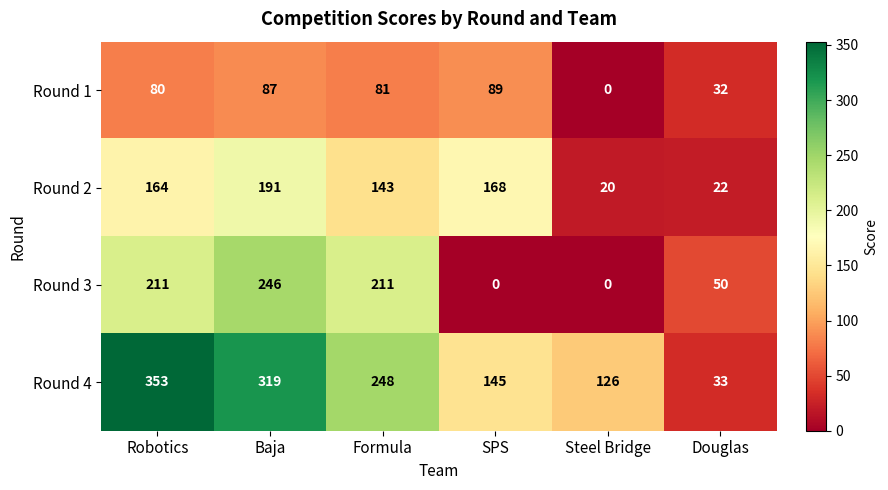

List the series in order of their peak value, highest first.

Round 4, Round 3, Round 2, Round 1